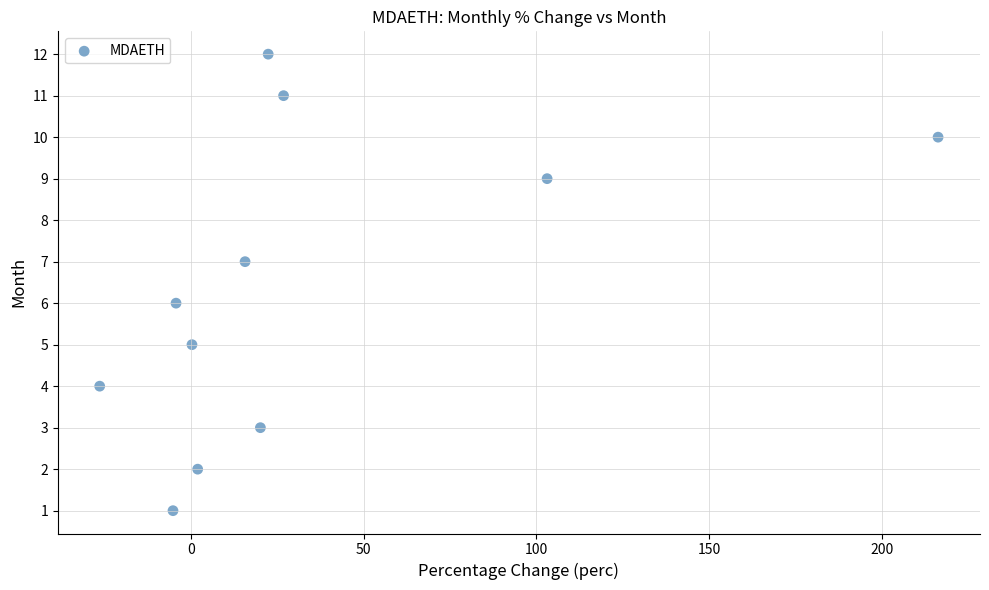

What is the average Y value?

6